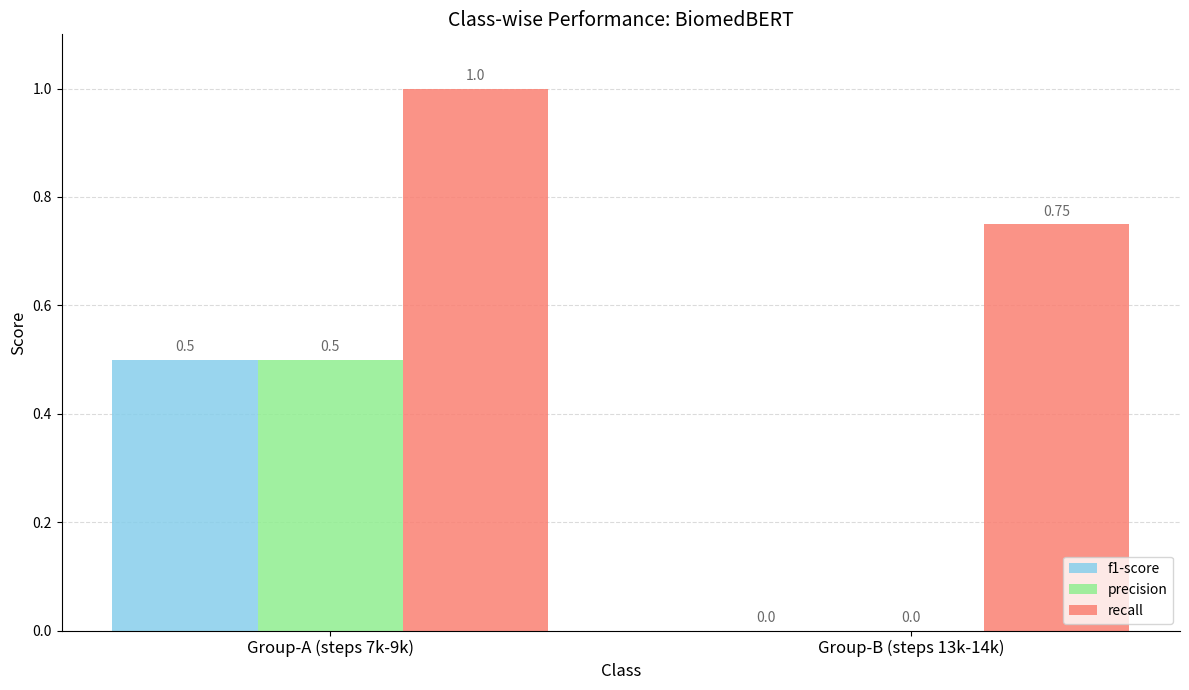

At which category is the sum across all series the highest?

Group-A (steps 7k-9k)